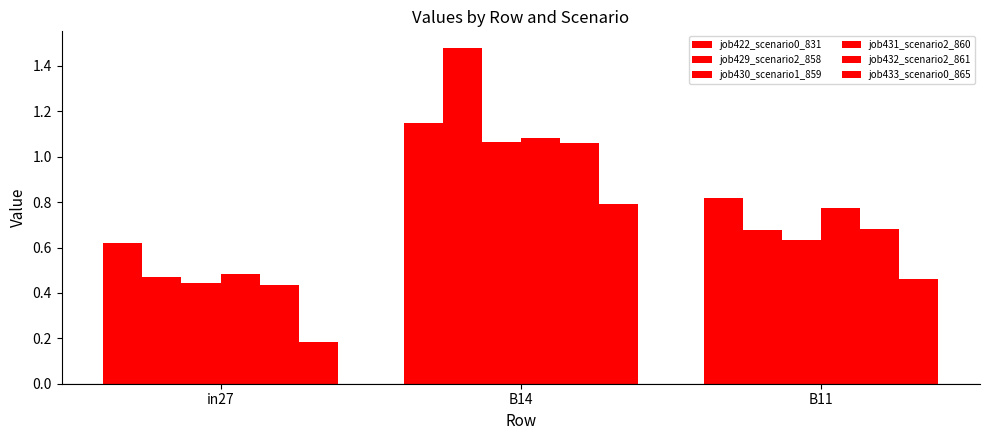

How many groups of bars are there?

3